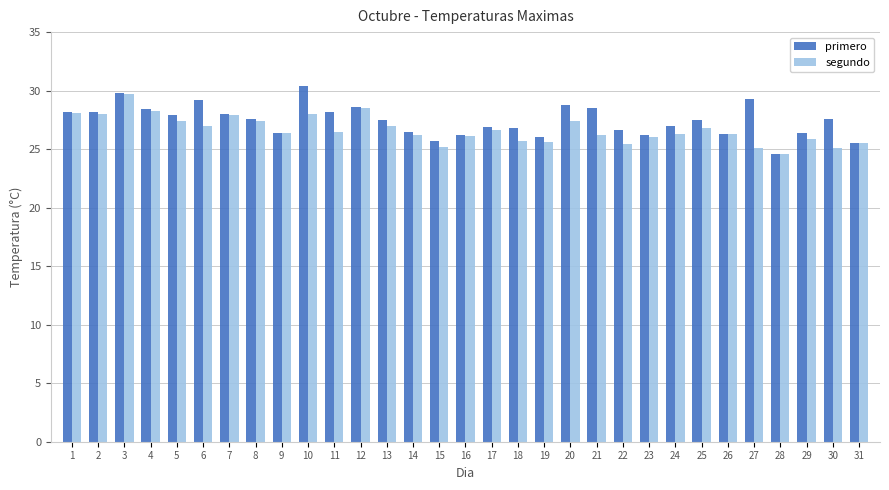

What is the difference between the highest and lowest values at 7?

0.1